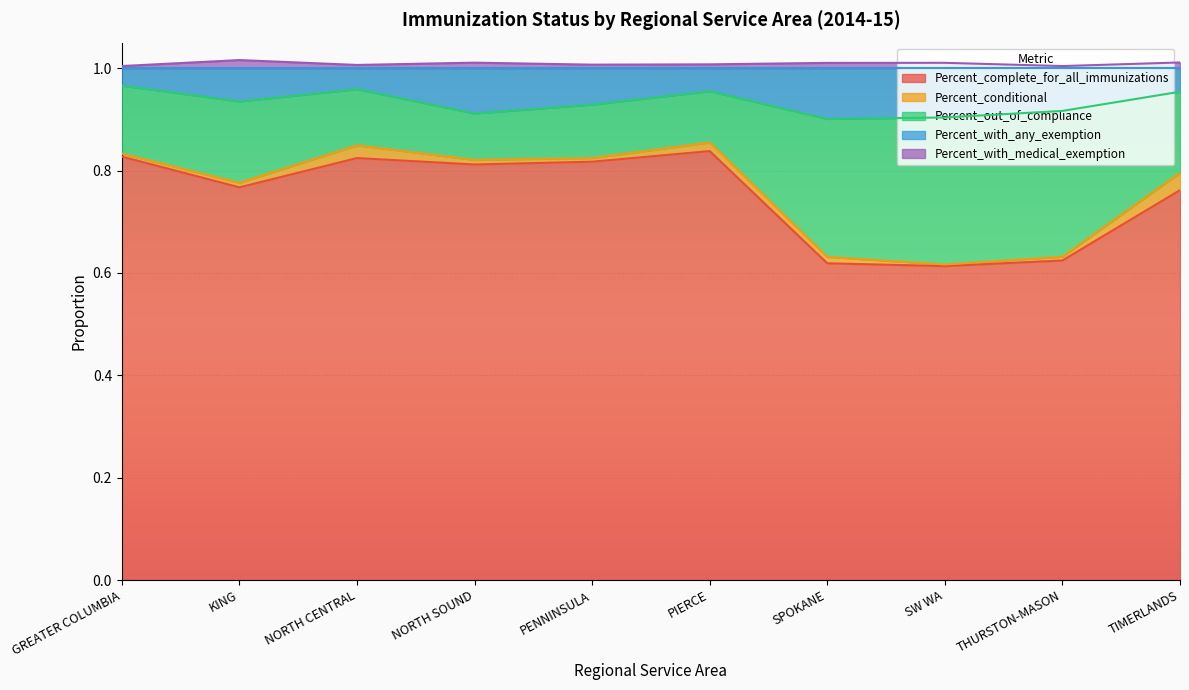

What value does the Percent_complete_for_all_immunizations series have at NORTH CENTRAL?

0.8